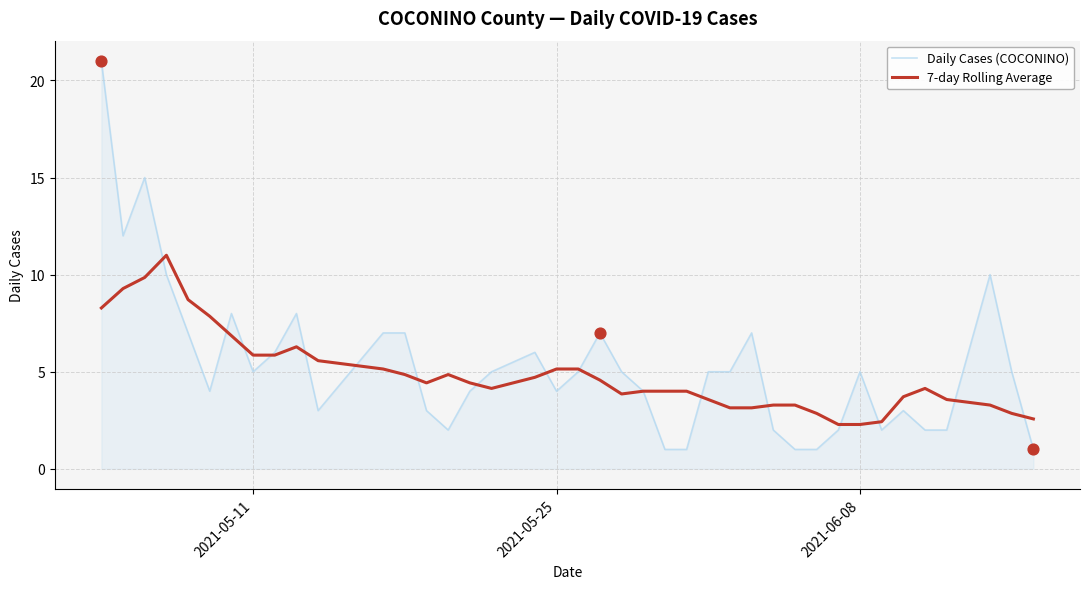

At how many categories does at least one series exceed 13?

2